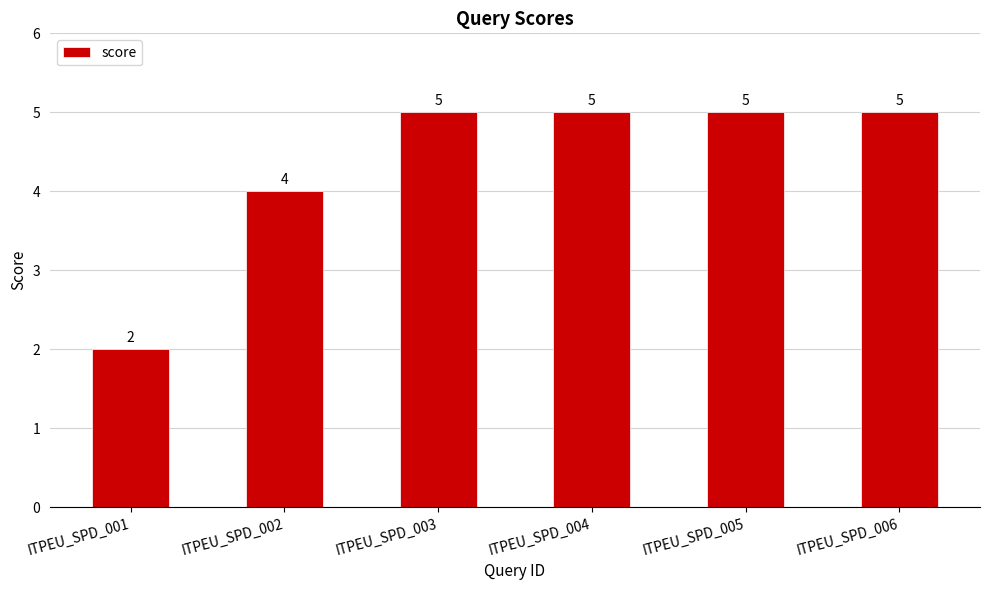

What is the sum of the values at ITPEU_SPD_001 and ITPEU_SPD_005?

7